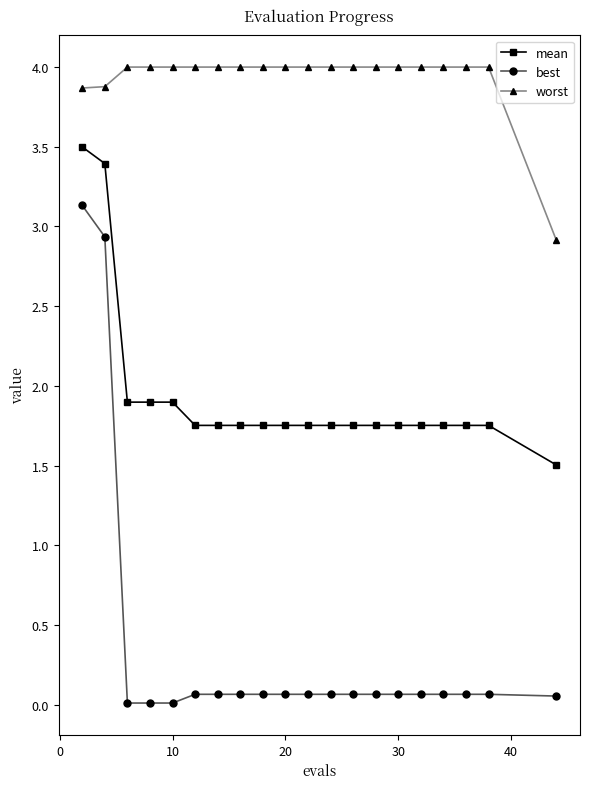

True or false: mean and worst intersect in this chart.

False